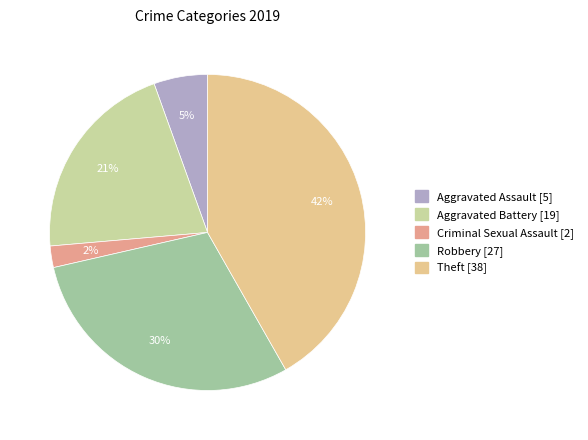

How many slices are in this pie chart?

5